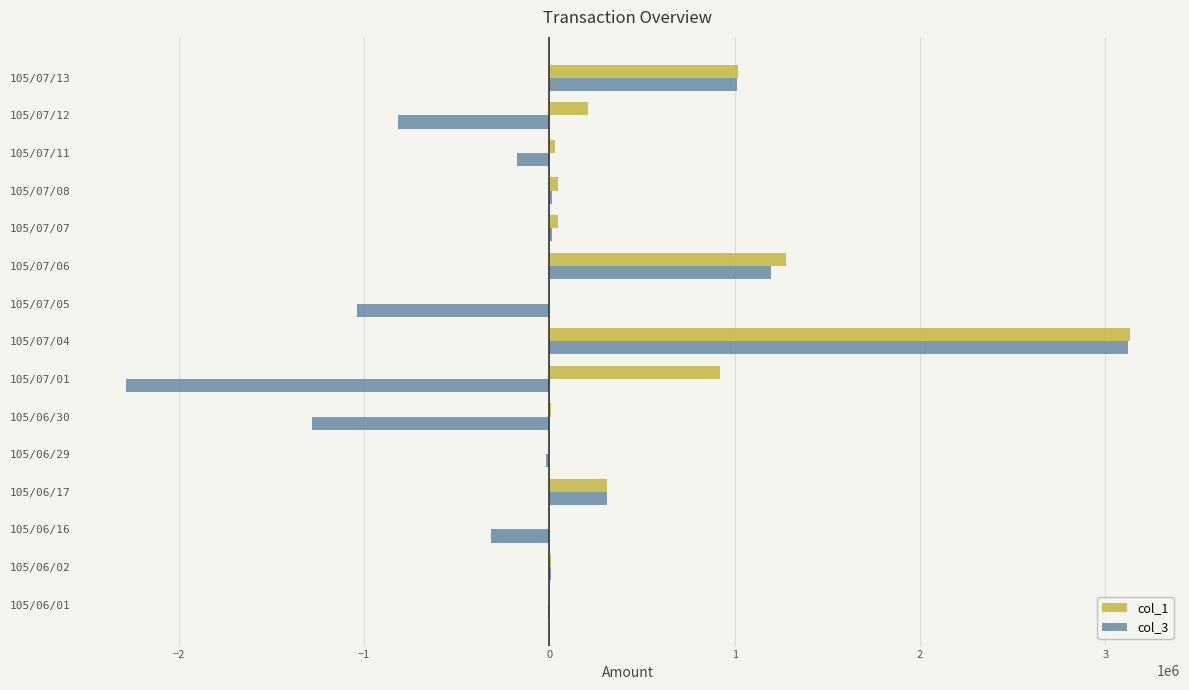

How many series are shown in this chart?

2